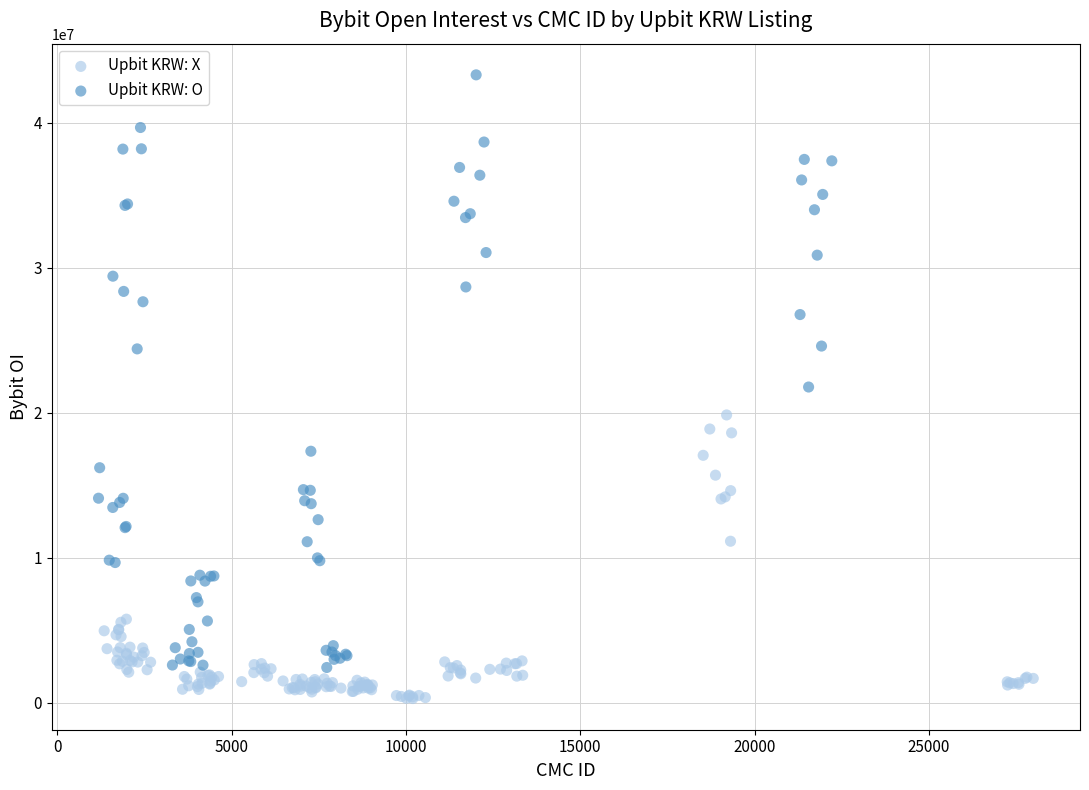

Which series has the largest Y range (max minus min)?

Upbit KRW: O